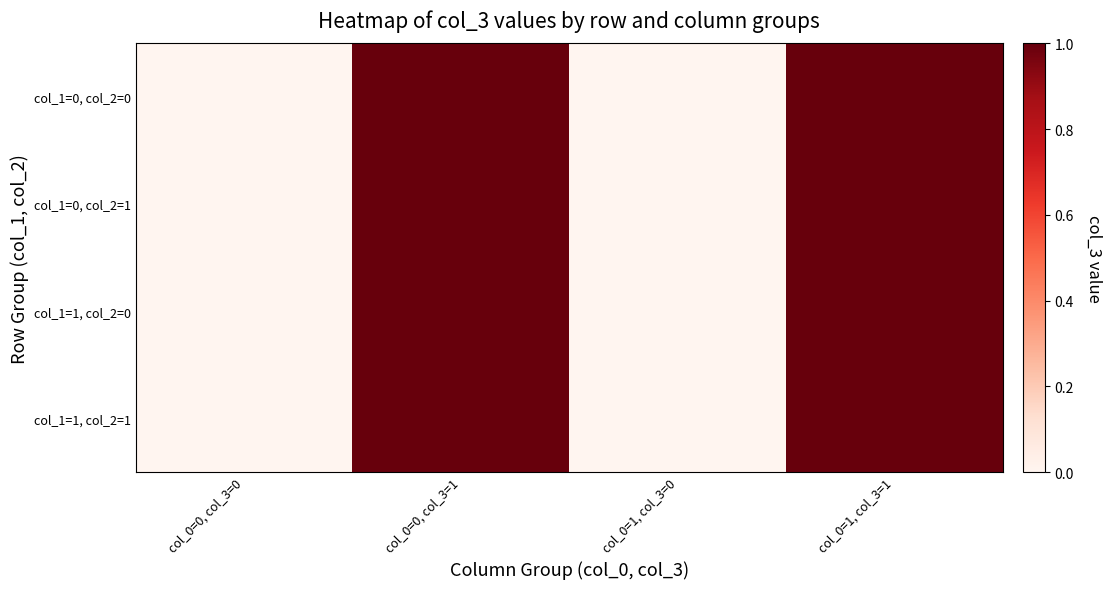

Which series has the largest range (max minus min)?

col_1=0, col_2=0